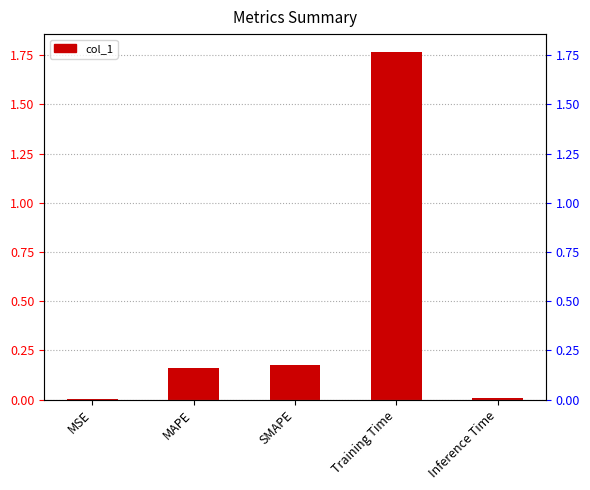

Reading right to left, what are all the values shown in this chart?

0.0	1.8	0.2	0.2	0.0